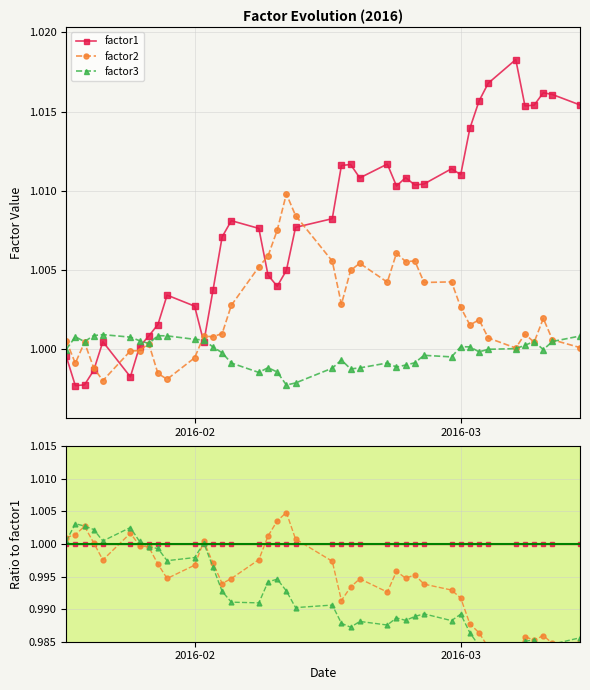

What is the value of the factor3 point at the 36th from the left?

1.0